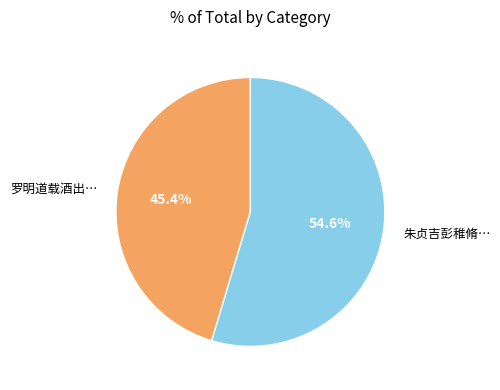

Is there a majority slice in this chart?

Yes